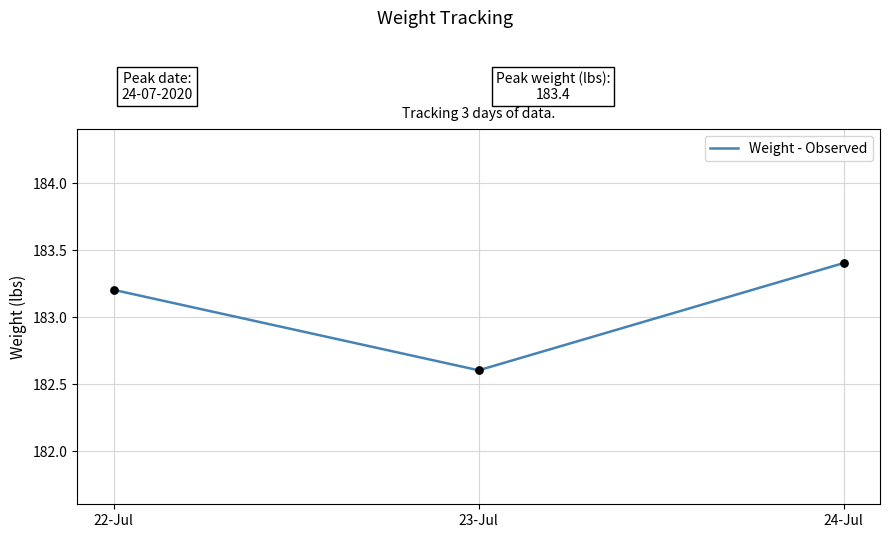

Between 23-Jul and 24-Jul, which is larger?

24-Jul